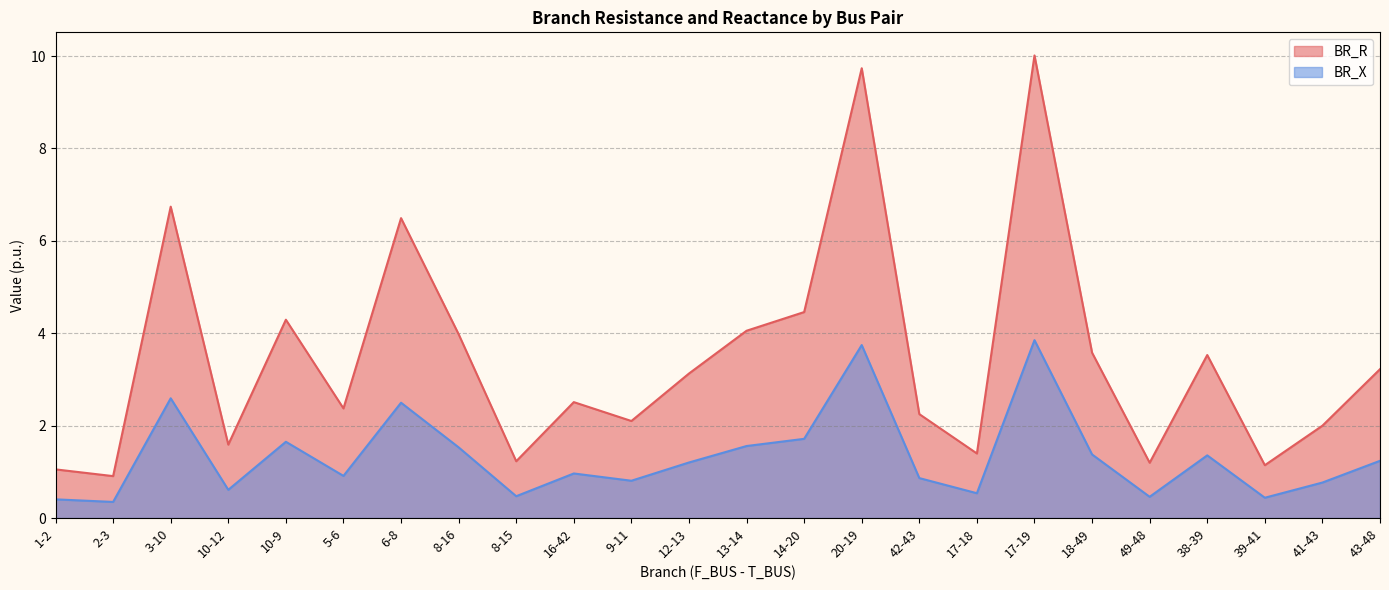

What is the label of the 21st point from the right?

10-12